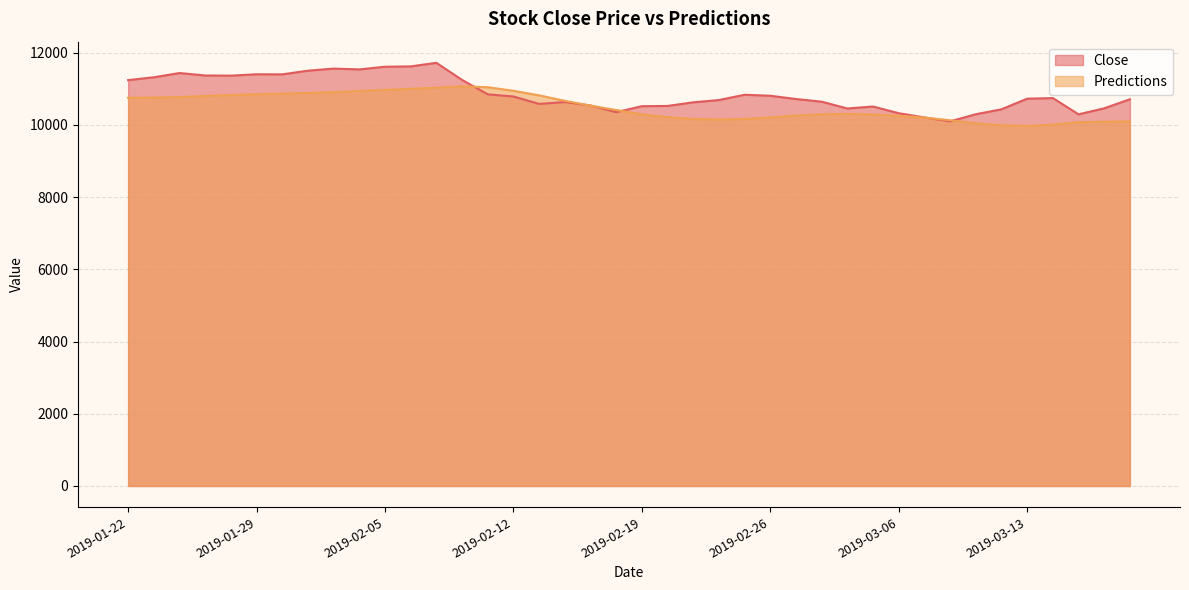

How many data points in Close are above 10723?

20